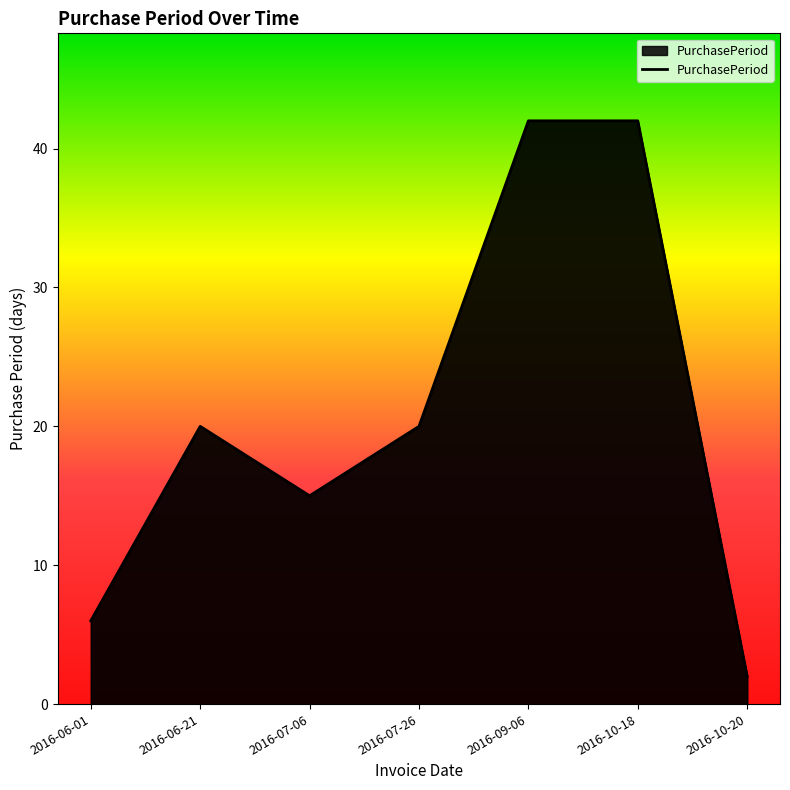

What is the ratio of the value at 2016-10-18 to the value at 2016-06-01?

7.0